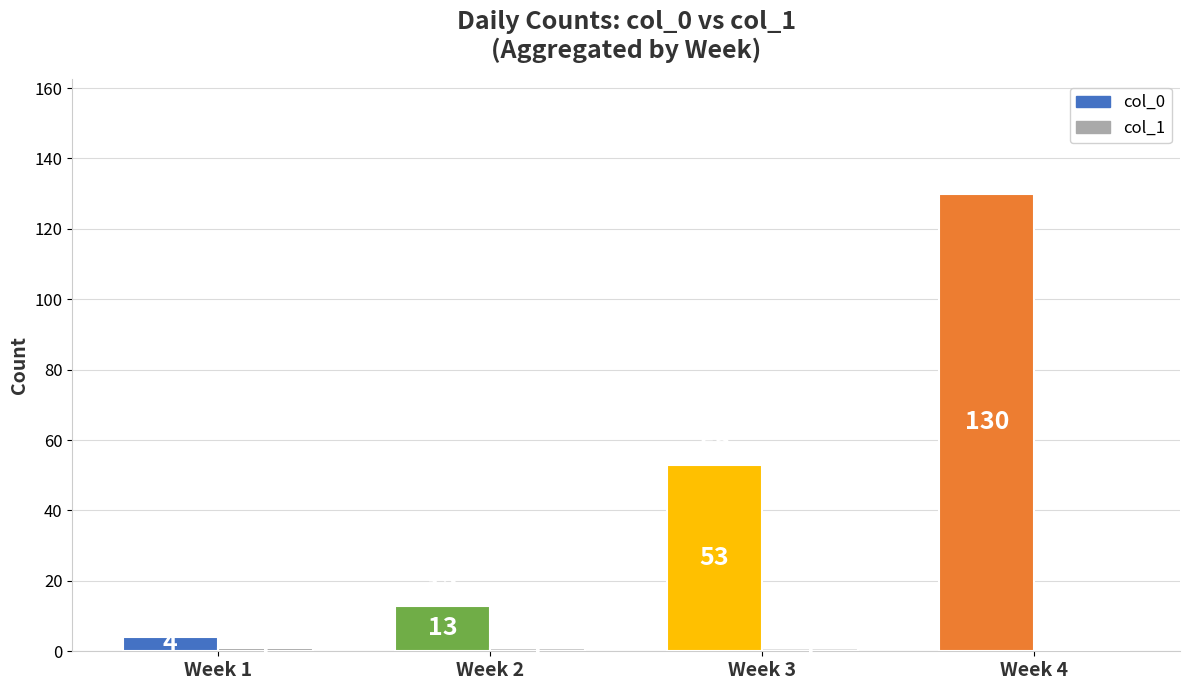

What is the maximum value shown in the chart?

130